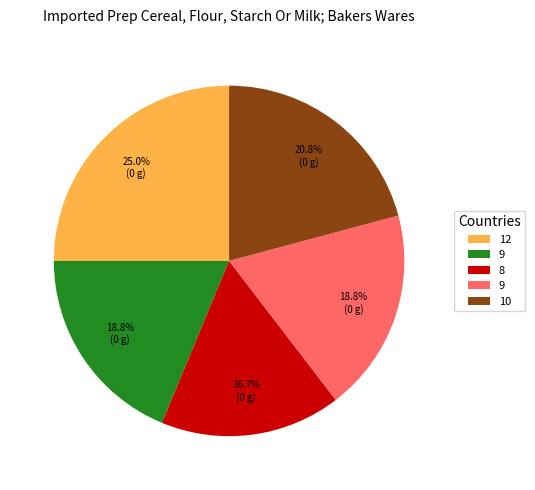

Is there any slice that represents more than half of the pie?

No